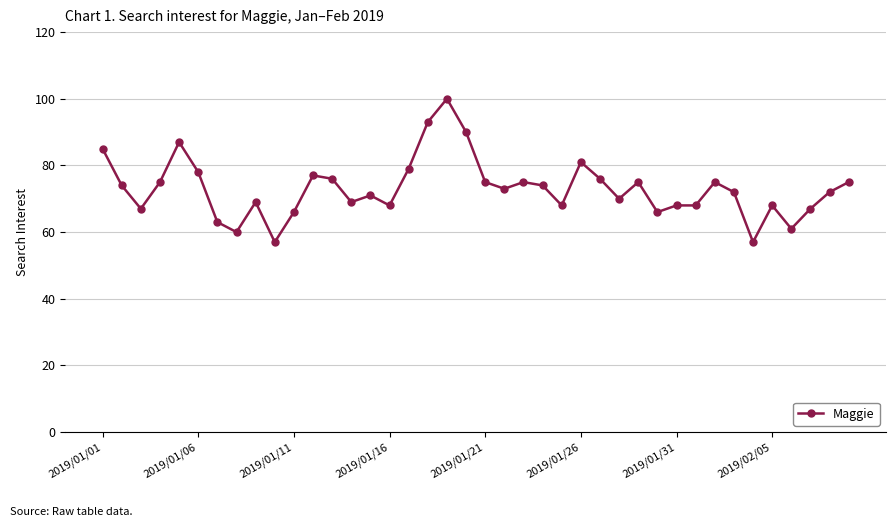

What is the difference between the maximum and minimum values?

43